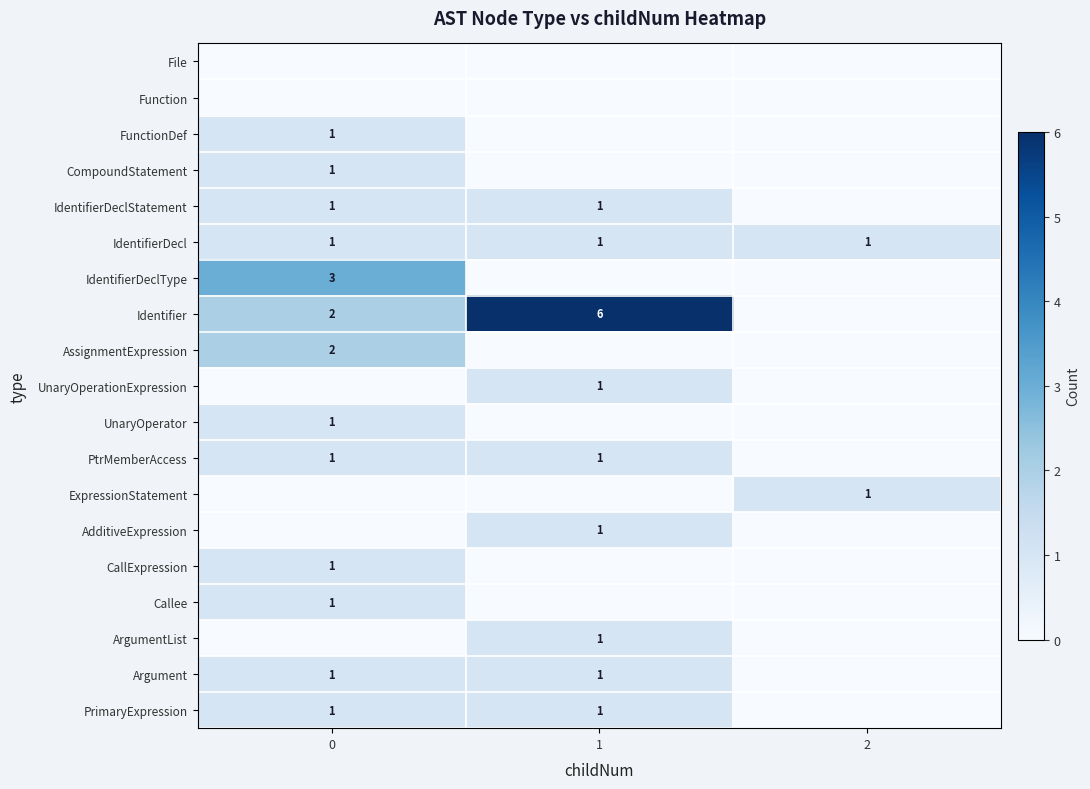

The value of IdentifierDecl at 0 is 1. True or false?

True